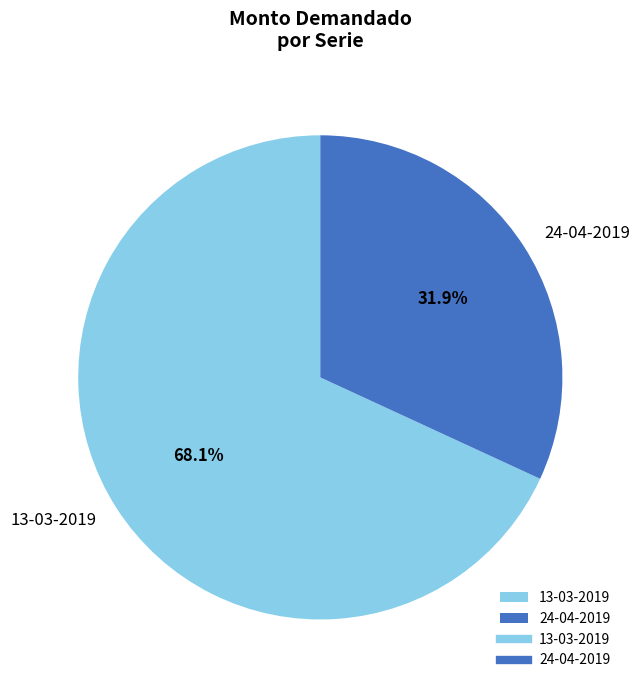

How many slices are in this pie chart?

2